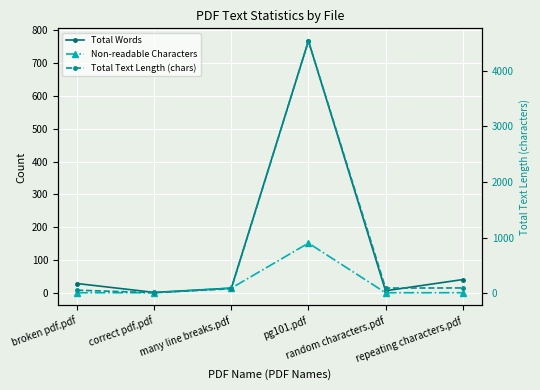

What is the label of the 2nd point from the right?

random characters.pdf